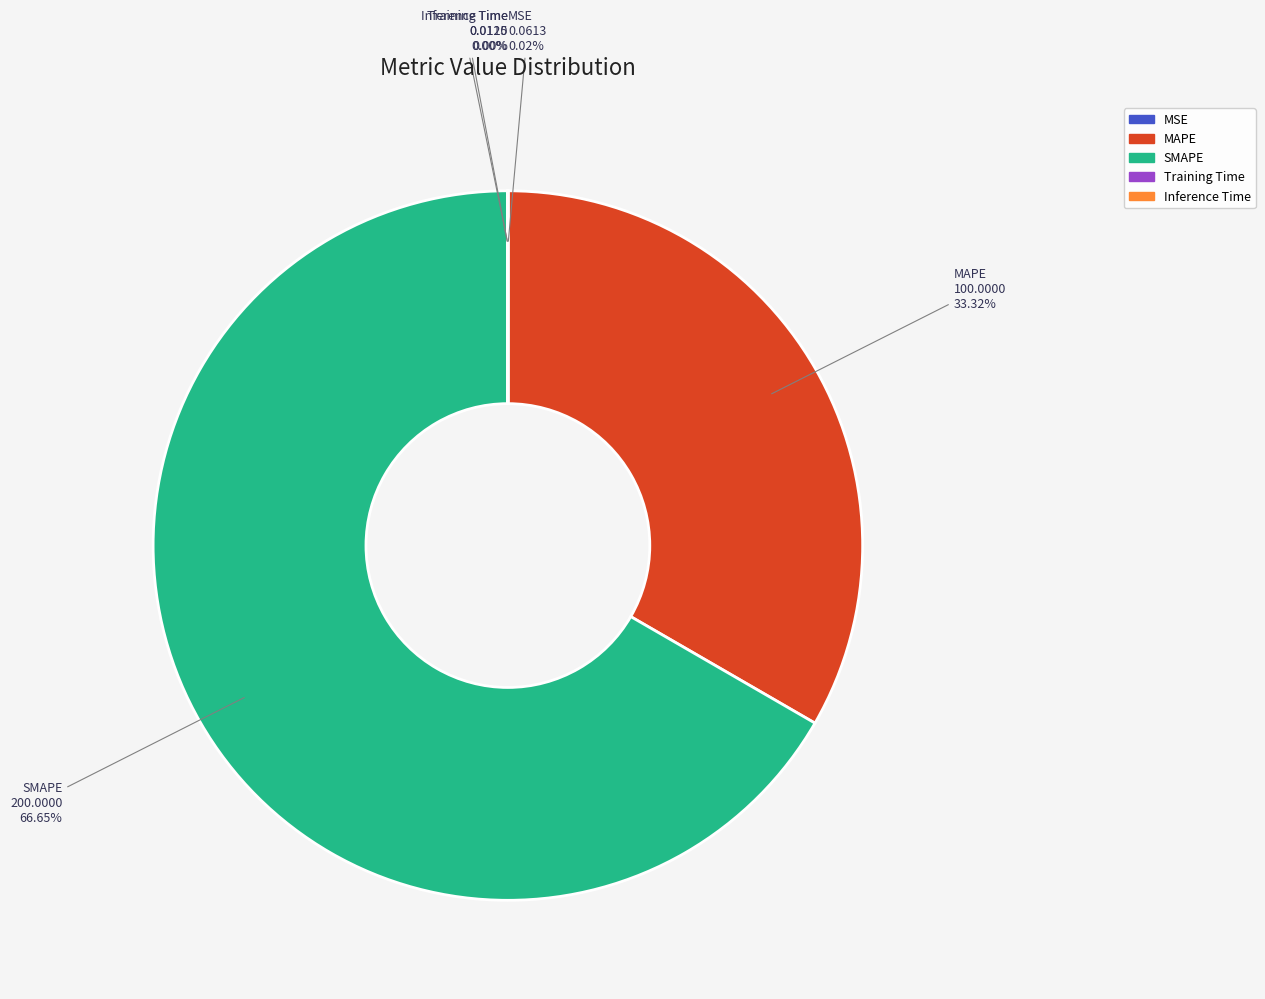

What is the largest slice in the pie chart?

SMAPE